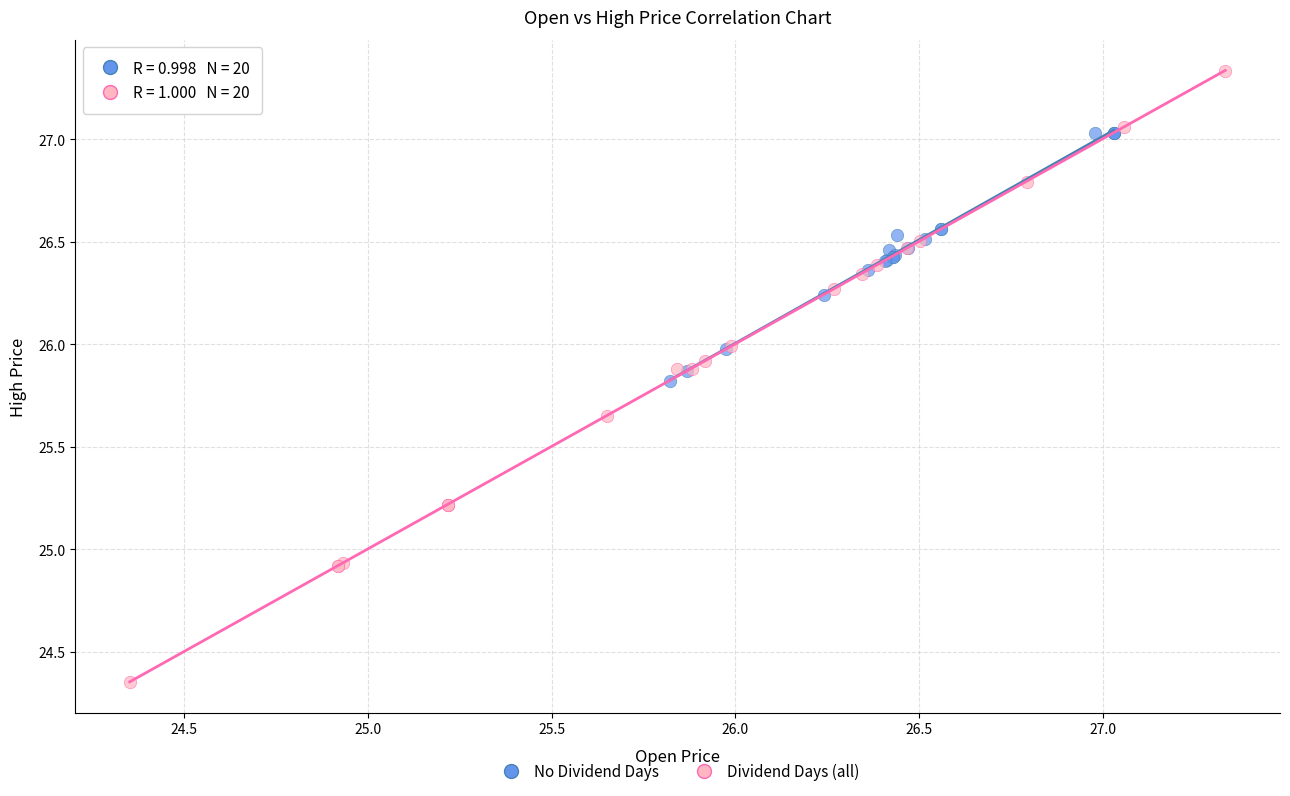

Which series has the widest spread of Y values?

Dividend Days (all)